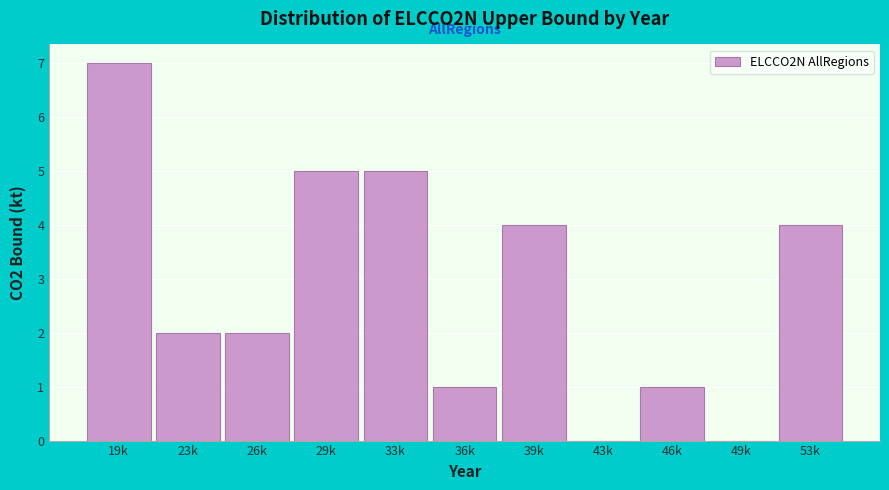

Reading right to left, list all the values displayed in this chart.

53k=4	49k=0	46k=1	43k=0	39k=4	36k=1	33k=5	29k=5	26k=2	23k=2	19k=7